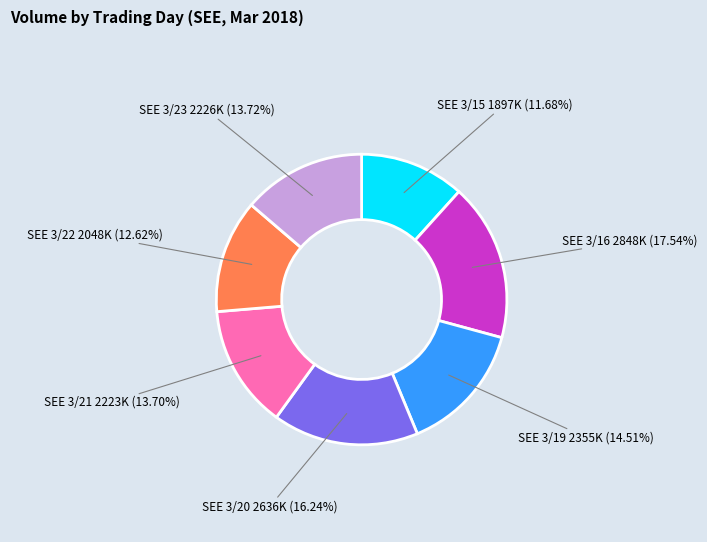

Which slice is the largest?

SEE 3/16